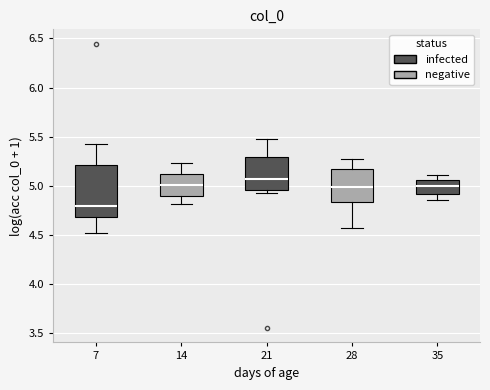

Which box has the highest median line?

21